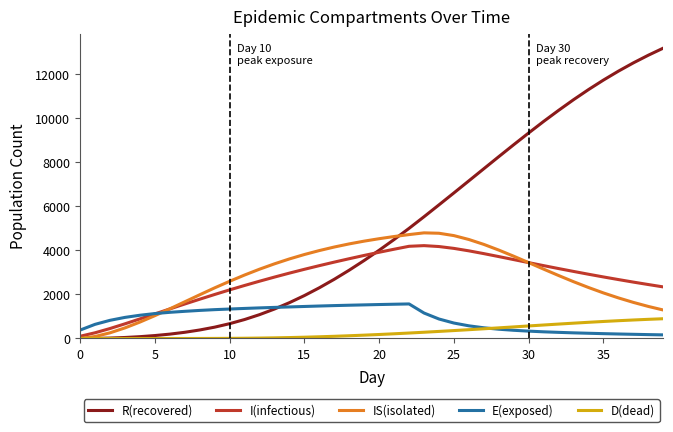

Which series has the largest range (max minus min)?

R(recovered)